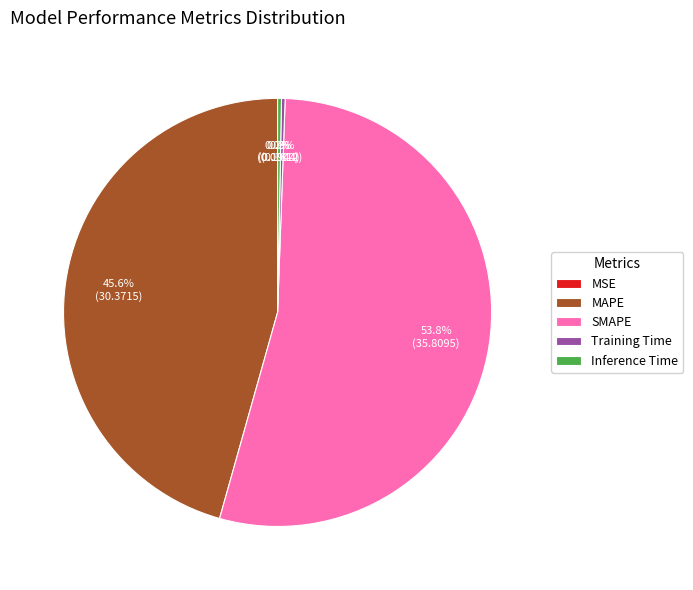

Does any single category account for the majority?

Yes